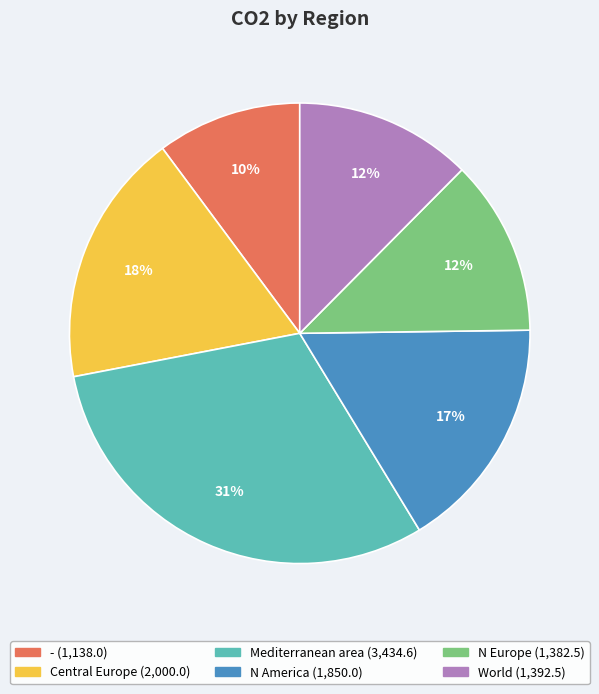

Does N Europe account for over 50% of the chart?

No